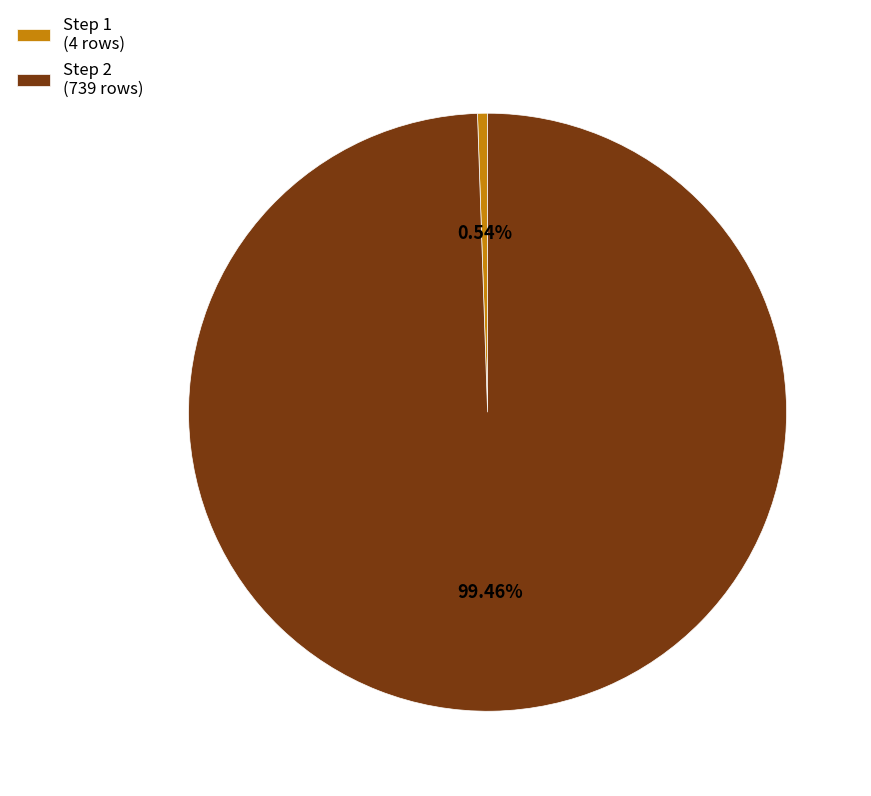

To the nearest percent, what is the difference between the largest and smallest slice percentages?

99%